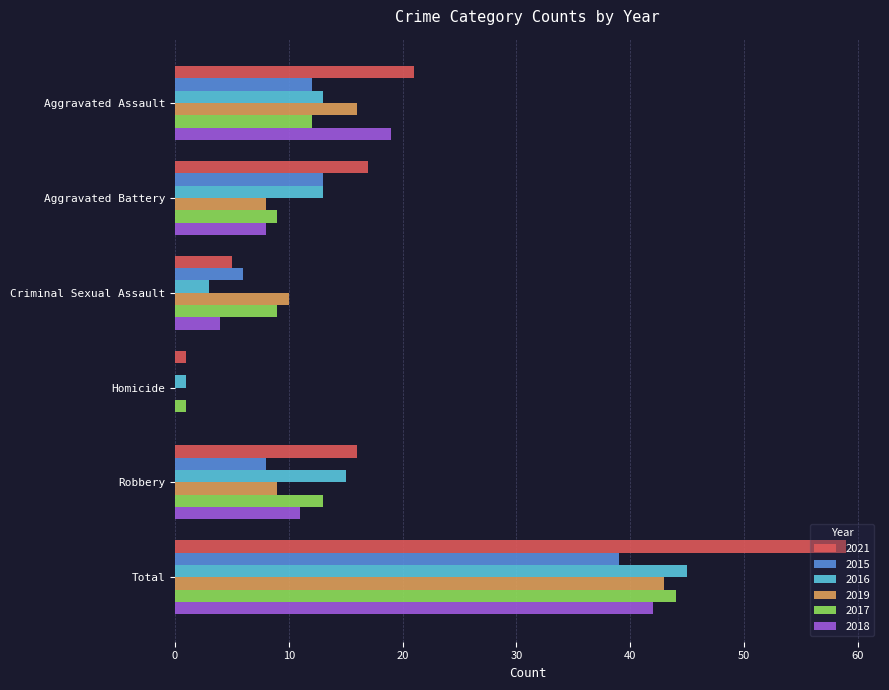

What value does the 2016 series have at Aggravated Assault, to the nearest 5?

15